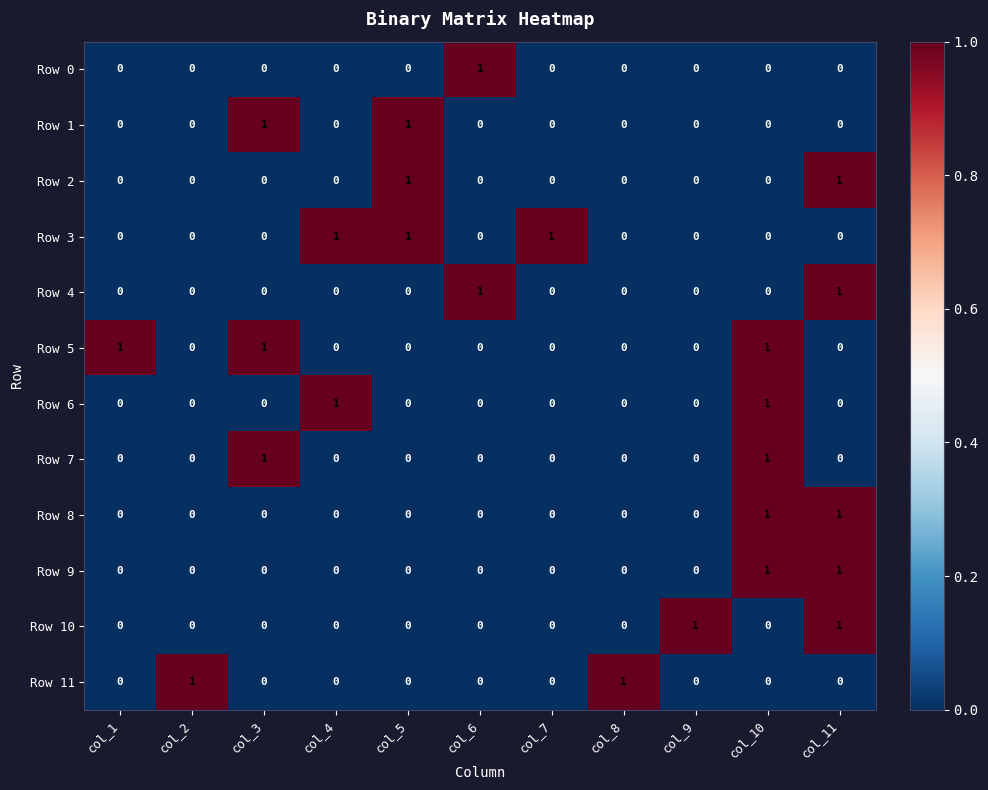

At how many categories does at least one series exceed 0?

11